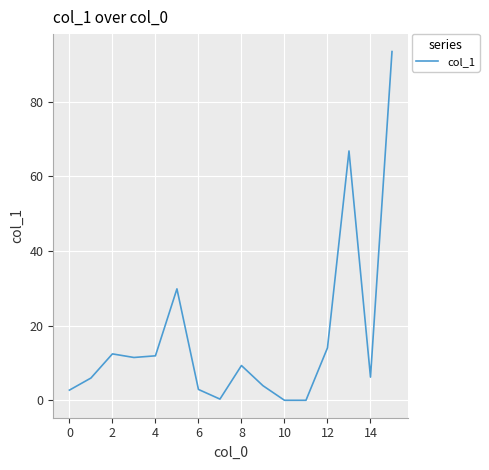

What is the maximum value shown in the chart?

93.5